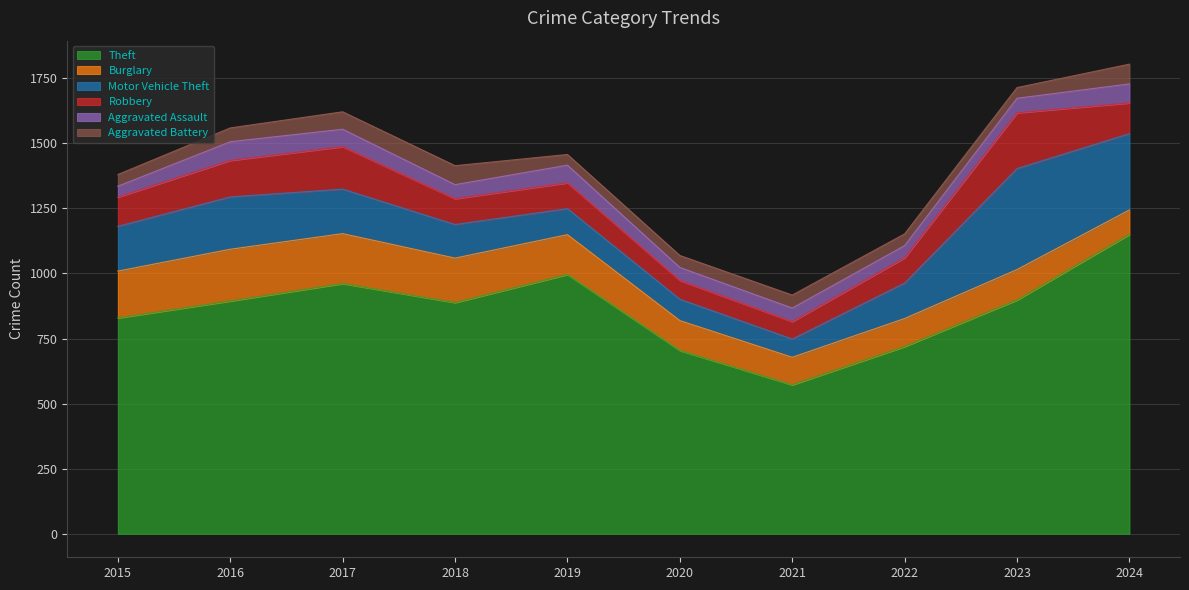

At which category is the sum across all series the highest?

2024